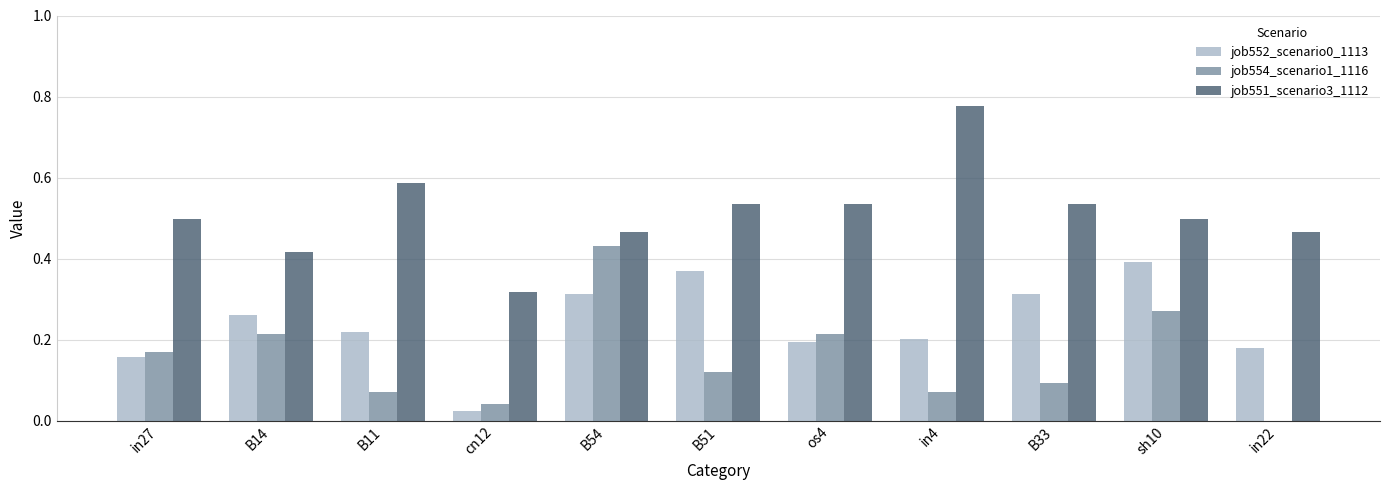

True or false: job554_scenario1_1116 has a value of 0.2 at in27.

True